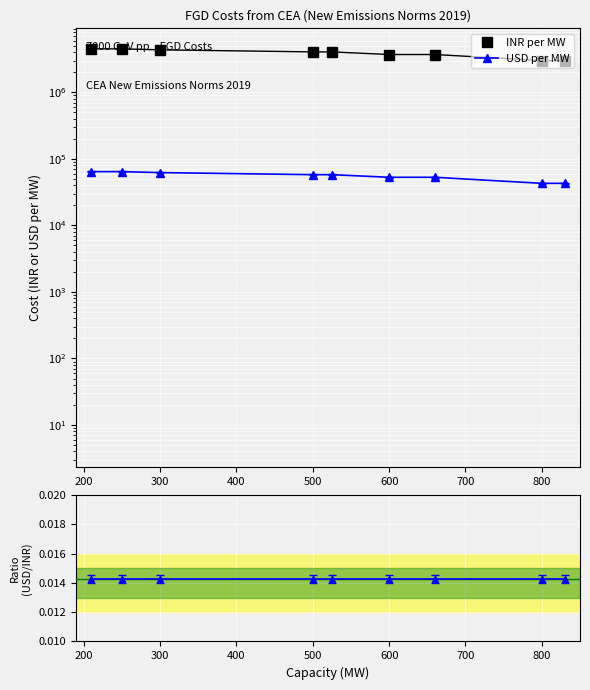

How many categories are shown in the chart?

9